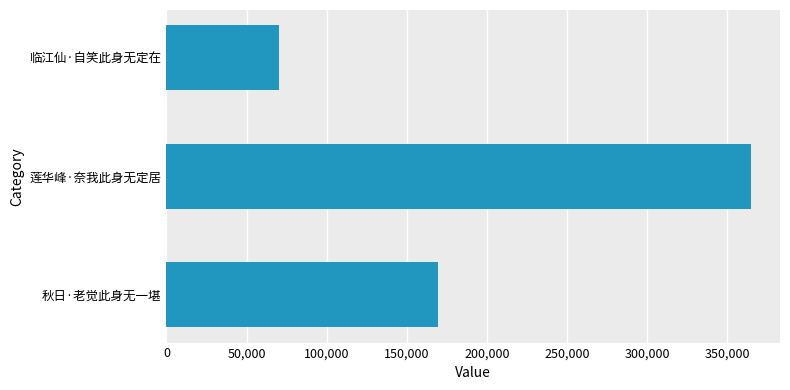

Reading bottom to top, list all the values displayed in this chart.

秋日·老觉此身无一堪=169324	莲华峰·奈我此身无定居=364788	临江仙·自笑此身无定在=70487